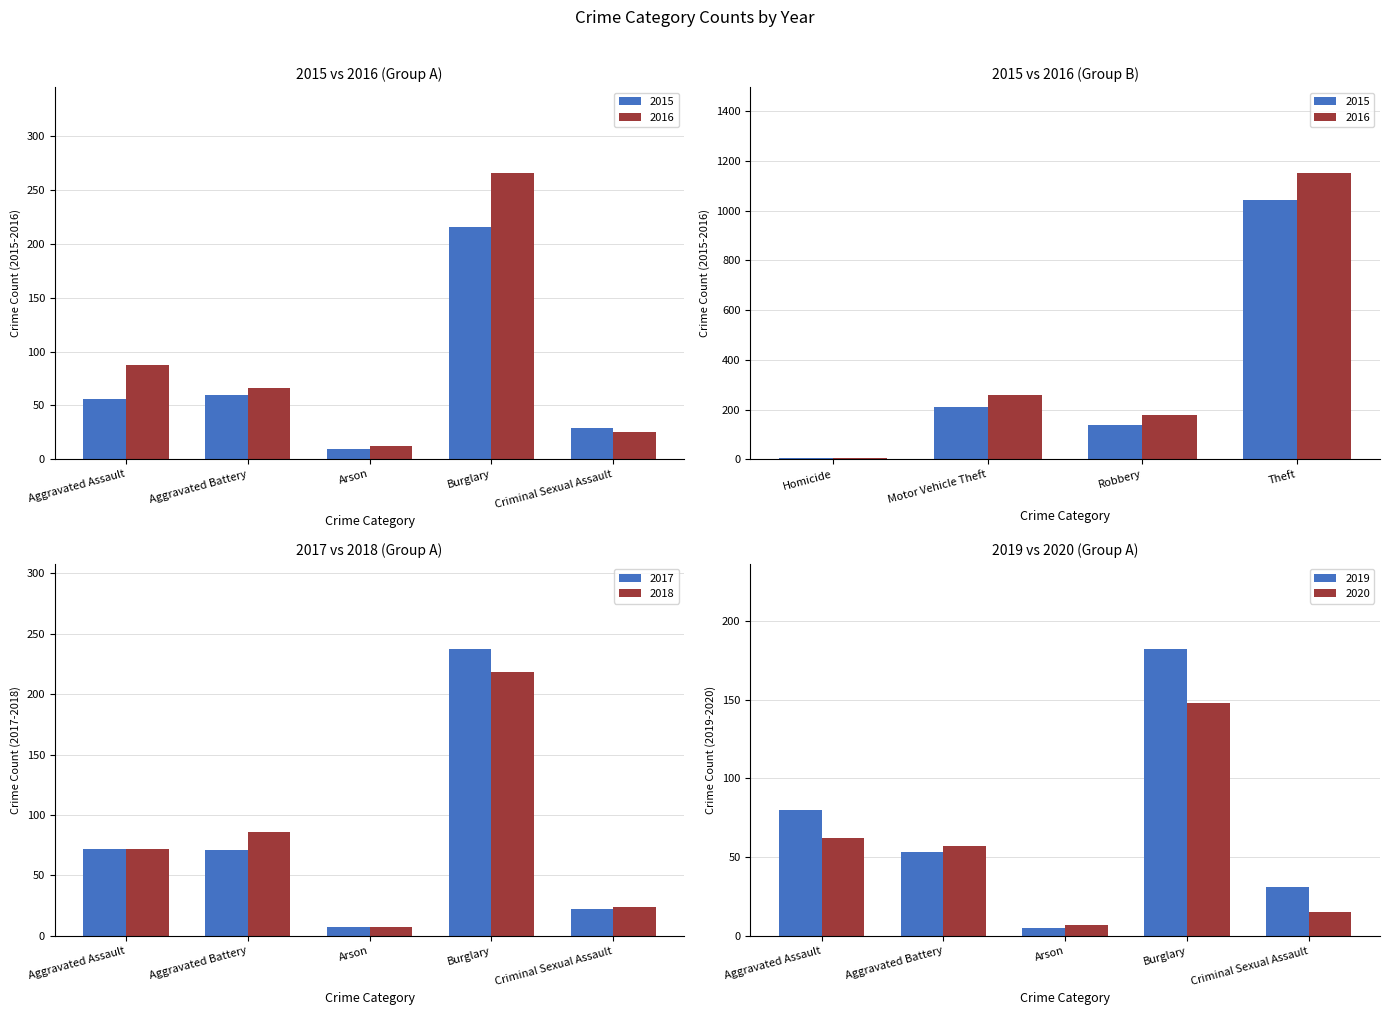

What is the difference between the second highest and minimum values in the 2017 series?

65